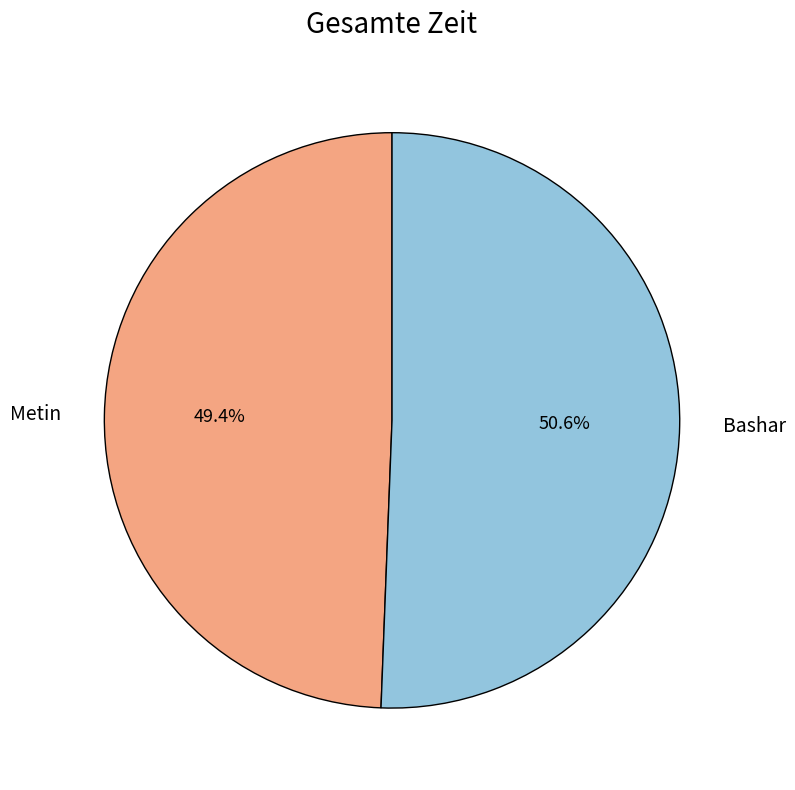

Count the number of slices in the pie.

2